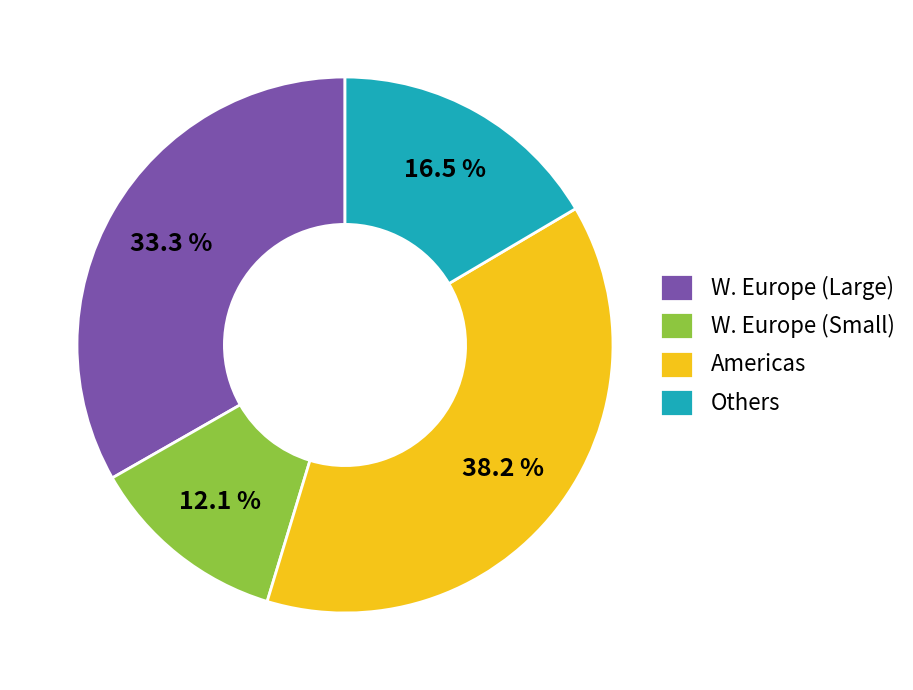

Combined, do Others and Americas account for over 50%?

Yes